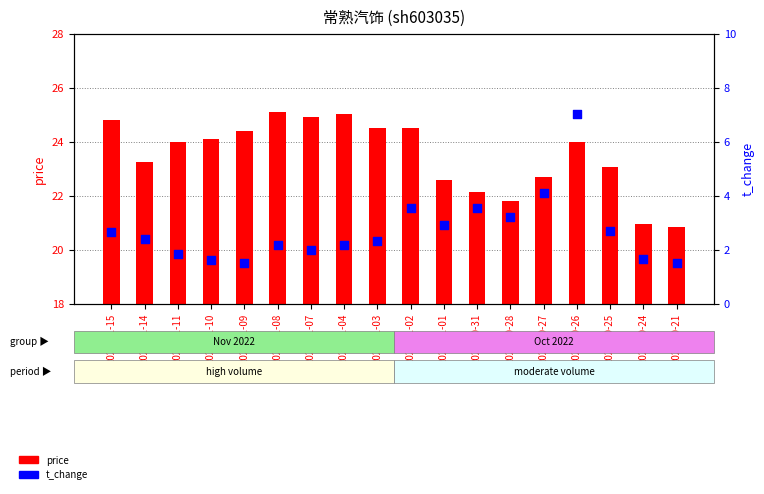

What are all the series names shown in the legend?

price, t_change